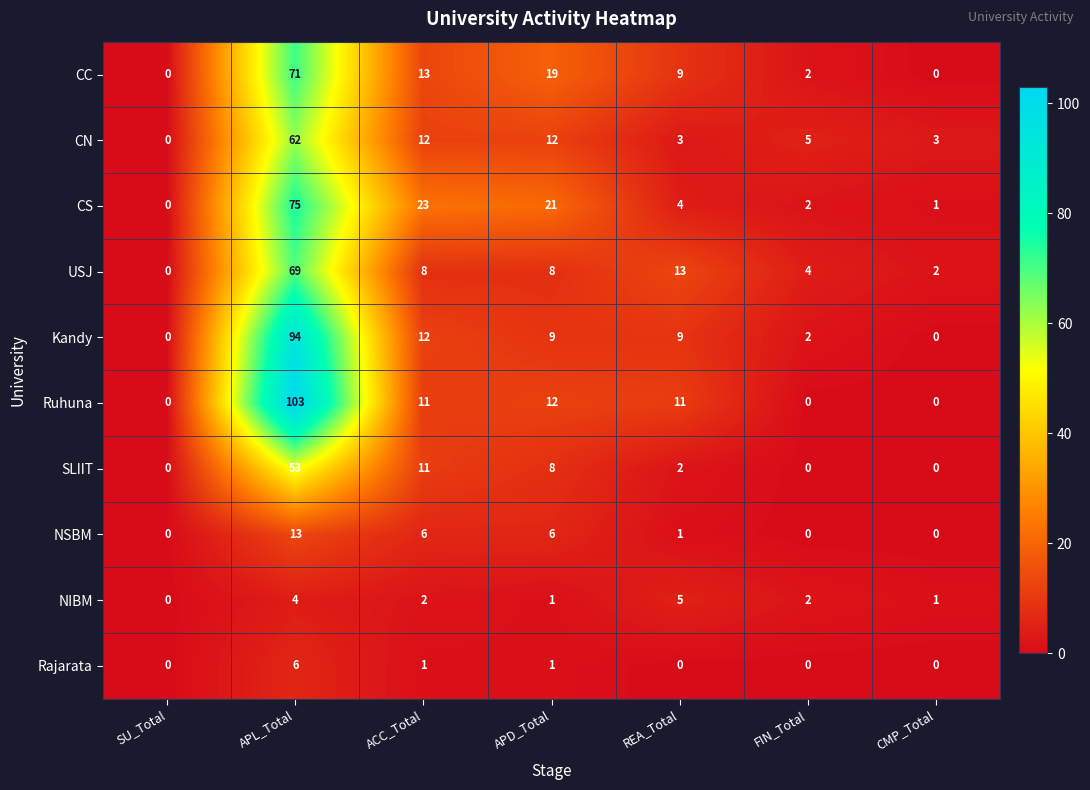

Which category has the lowest value in the CS series?

SU_Total